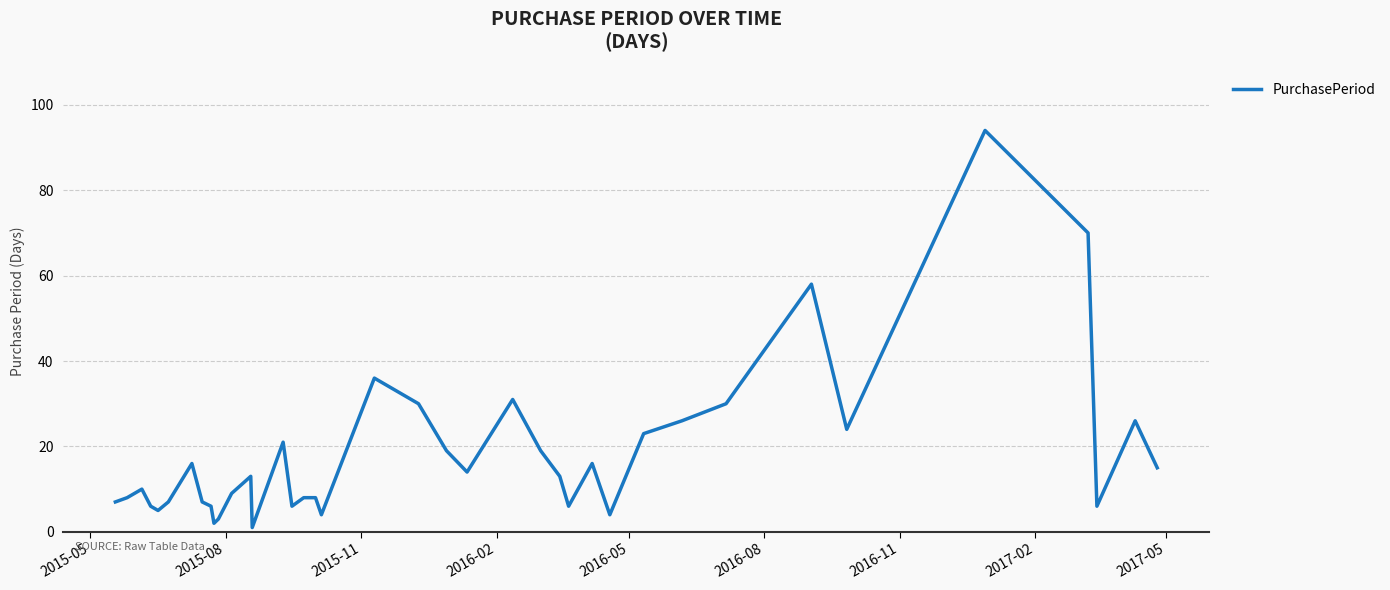

What is the difference between the maximum and minimum values?

93